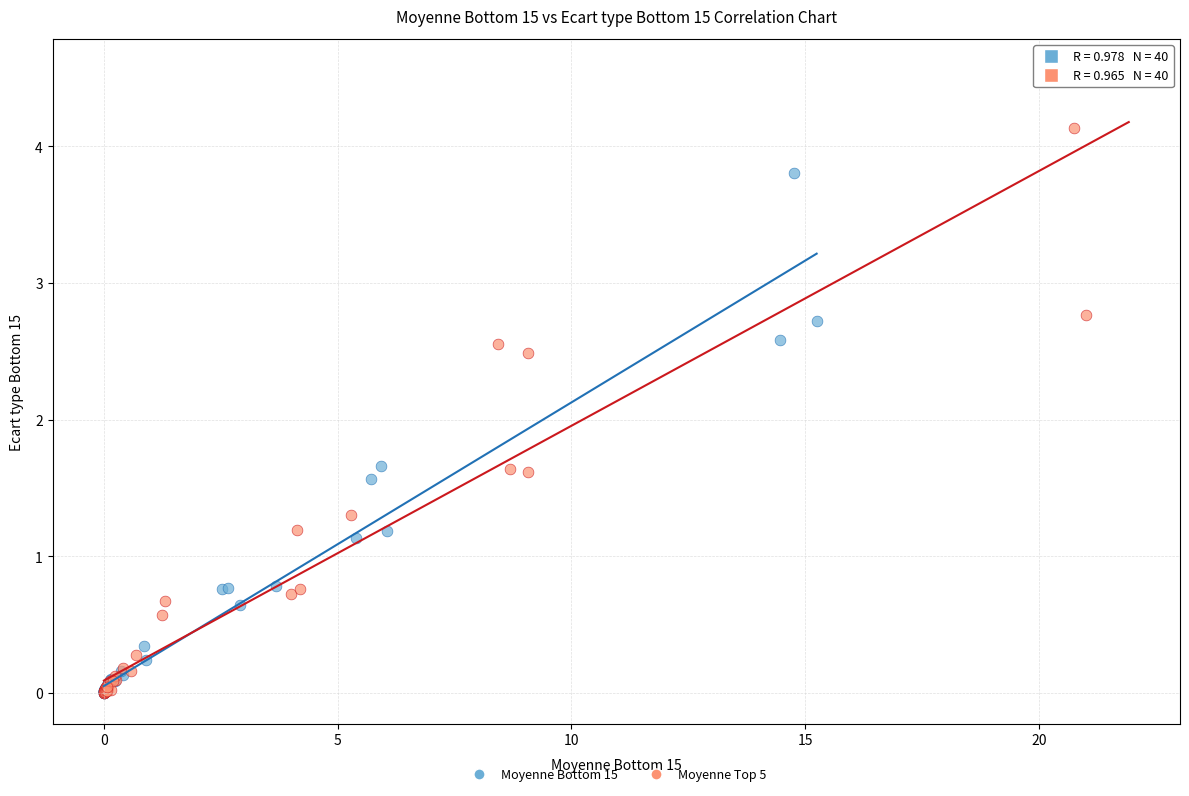

What are all the series names shown in the legend?

Moyenne Bottom 15, Moyenne Top 5